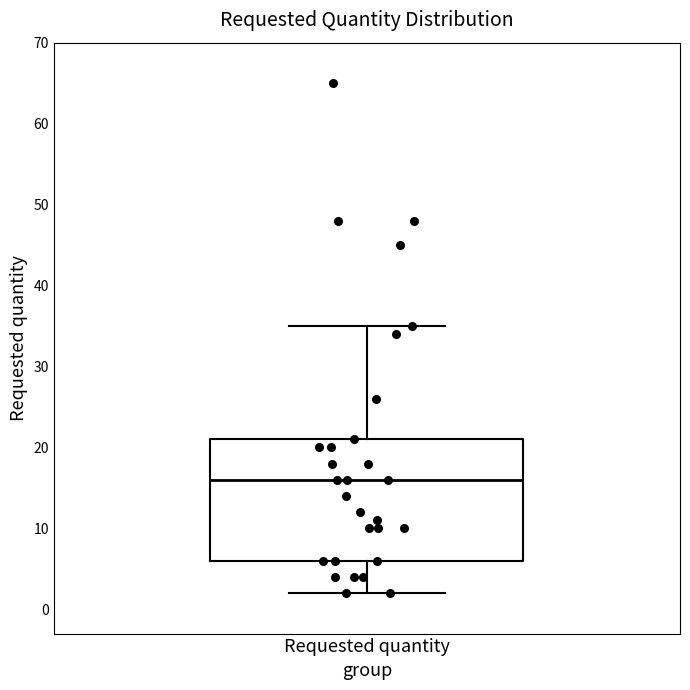

Where does the upper whisker of the box for Requested quantity end on the y-axis? The values are not printed on the chart, so give them approximately, as read against the axis.

35